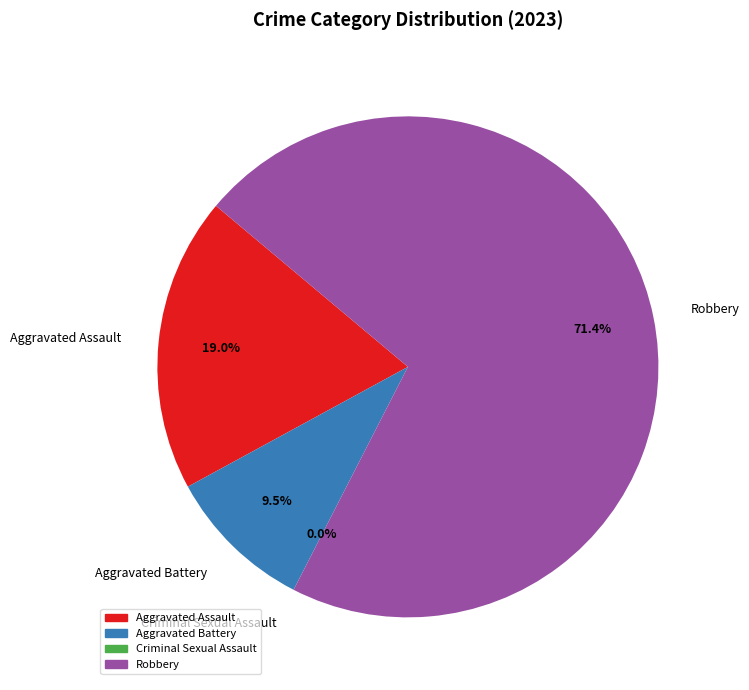

To the nearest percent, what is the combined percentage of Criminal Sexual Assault and Aggravated Assault?

19%